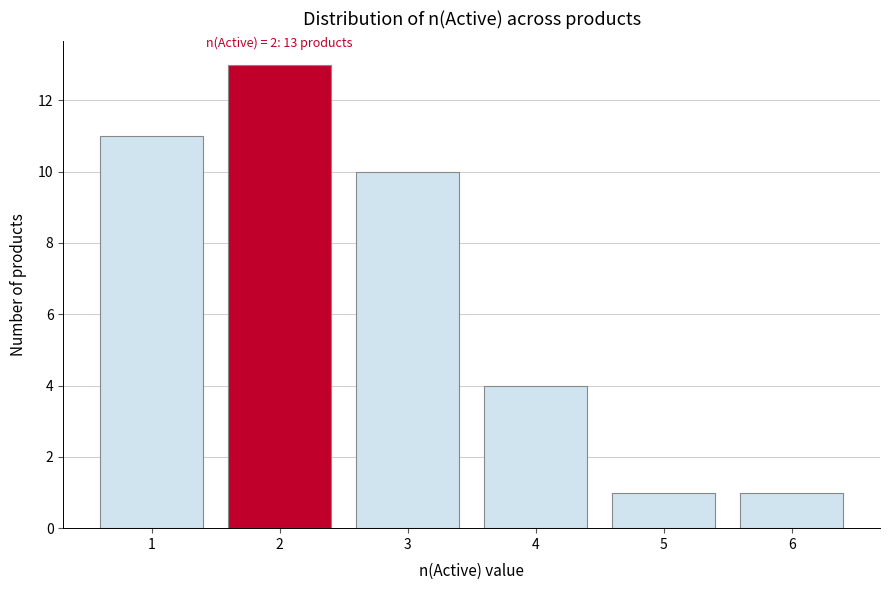

Reading right to left, extract all data points from this chart.

1	1	4	10	13	11